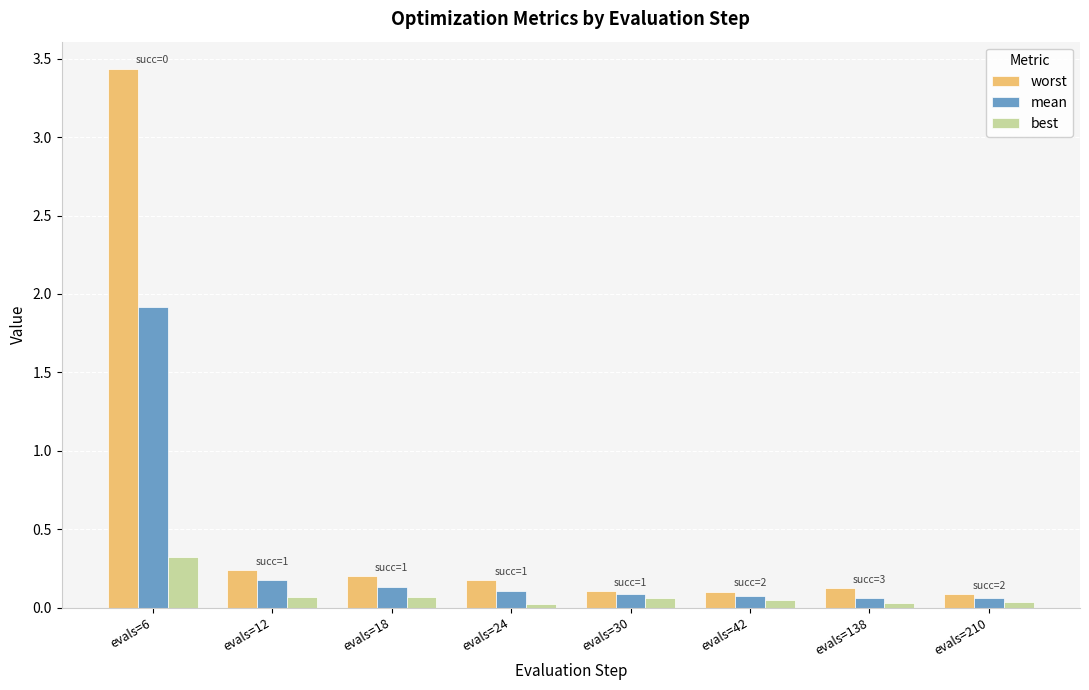

At how many categories does at least one series exceed 2?

1